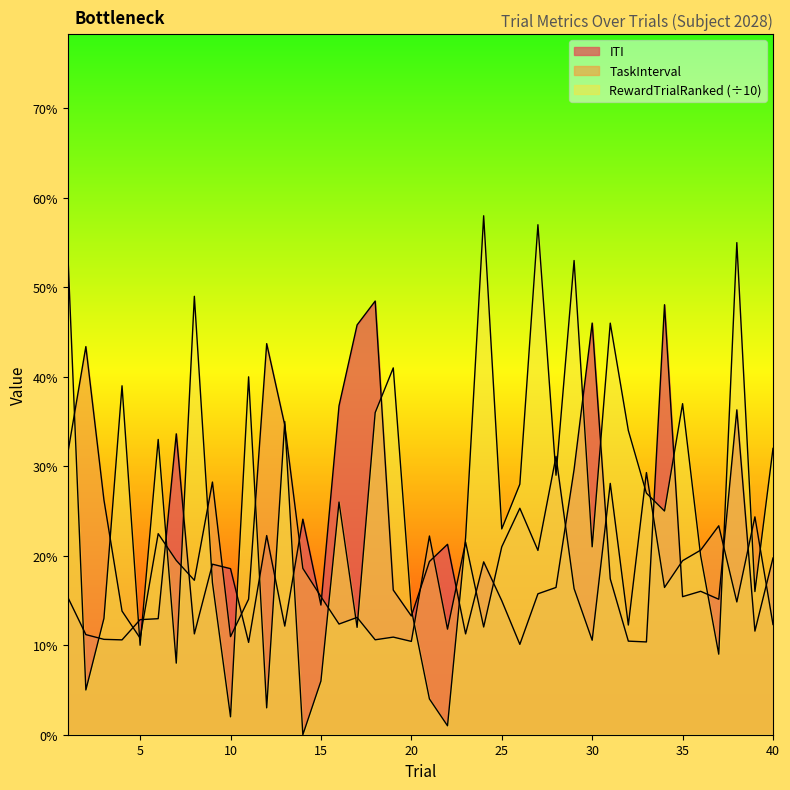

Between 19 and 33, which series saw the biggest shift?

TaskInterval